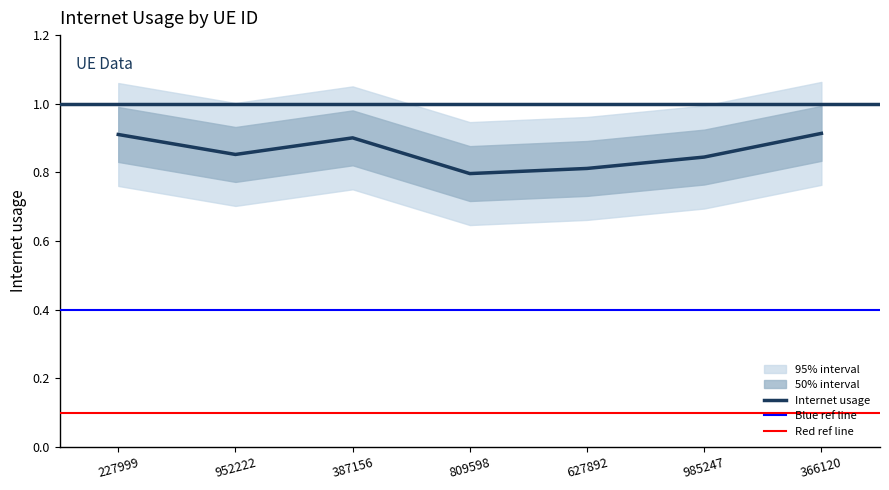

How many lines are shown in the chart?

1